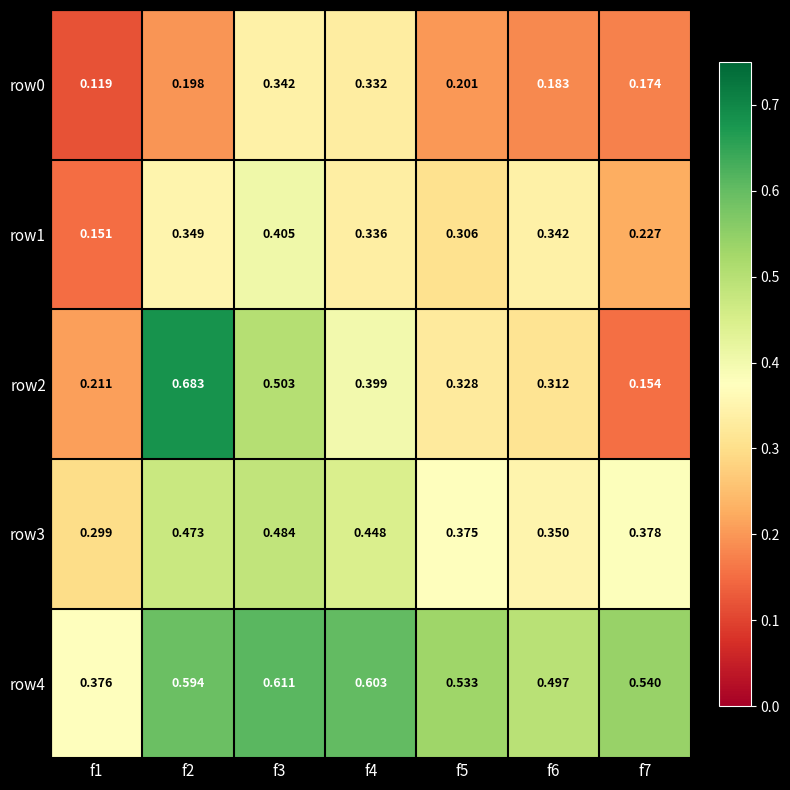

Count the number of data series in this chart.

5